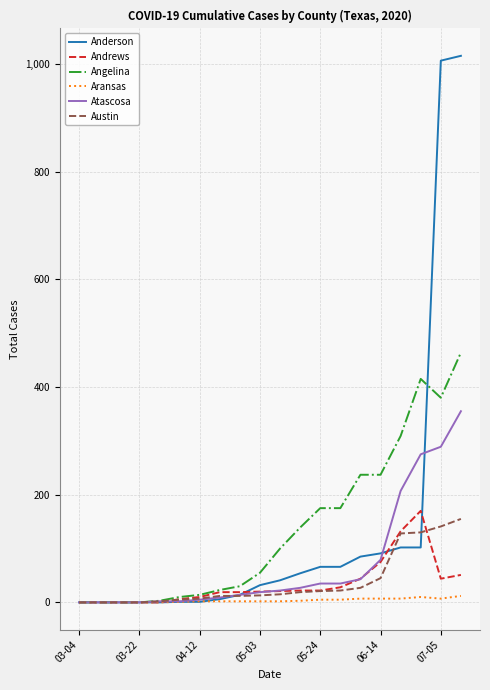

What is the maximum value for Atascosa?

355